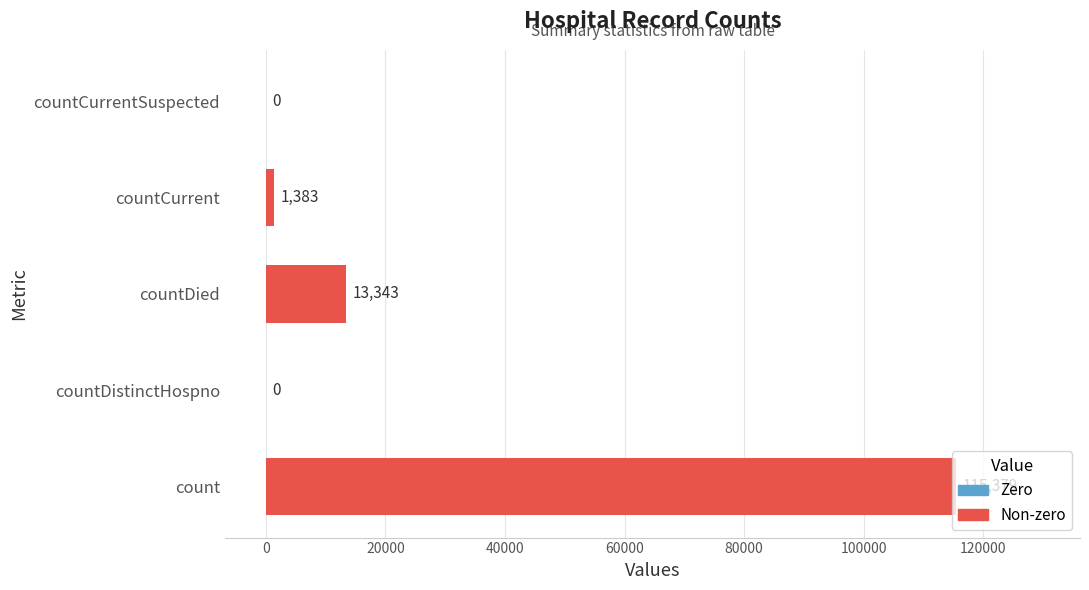

How many values are above zero?

3